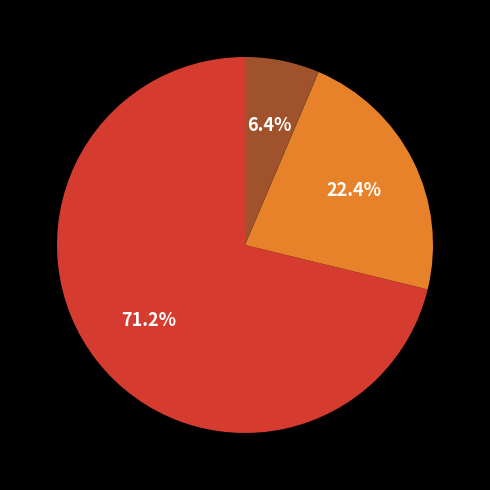

Is there a majority slice in this chart?

Yes